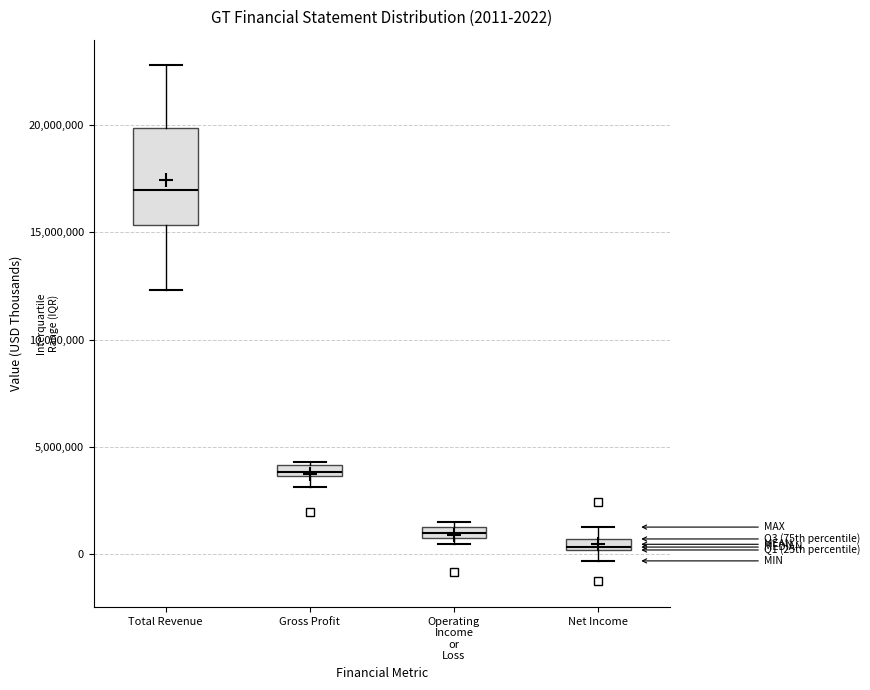

Comparing the boxes themselves (not the whiskers), which one is the tallest?

Total Revenue